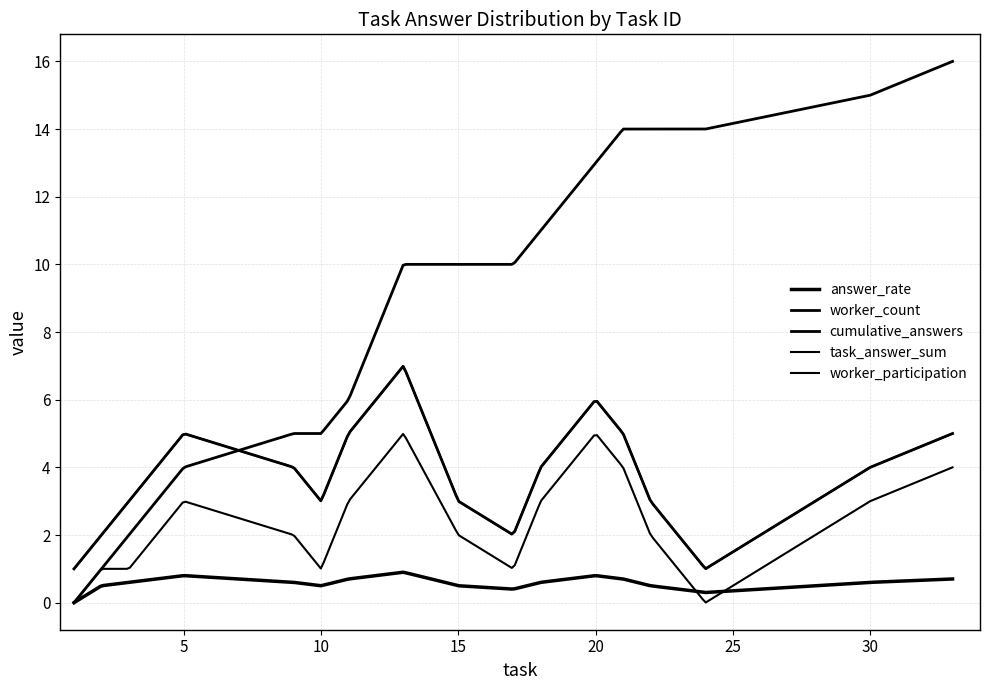

Does the chart have visible grid lines?

Yes